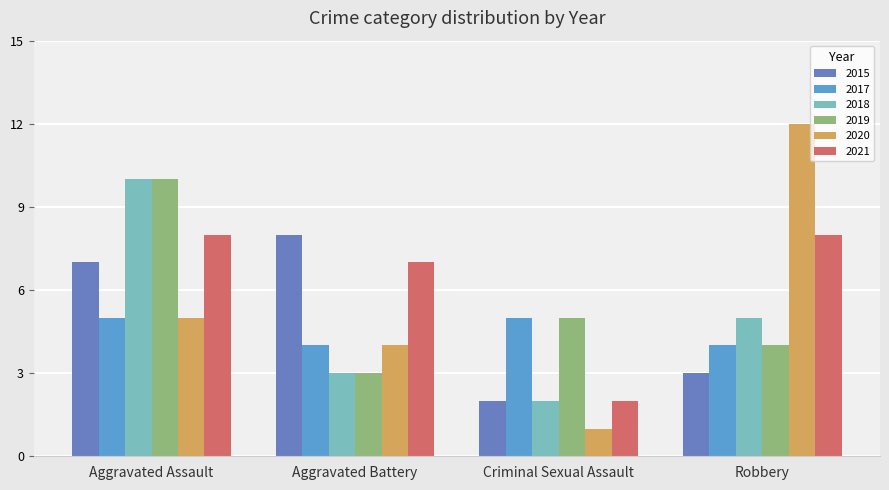

What position from the right is Aggravated Battery?

3